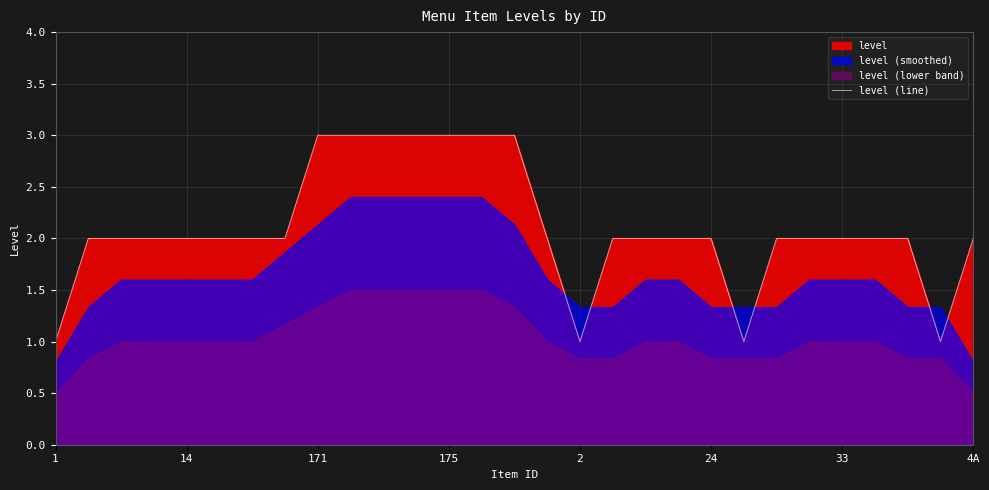

True or false: the data shows 3 at 9.

True